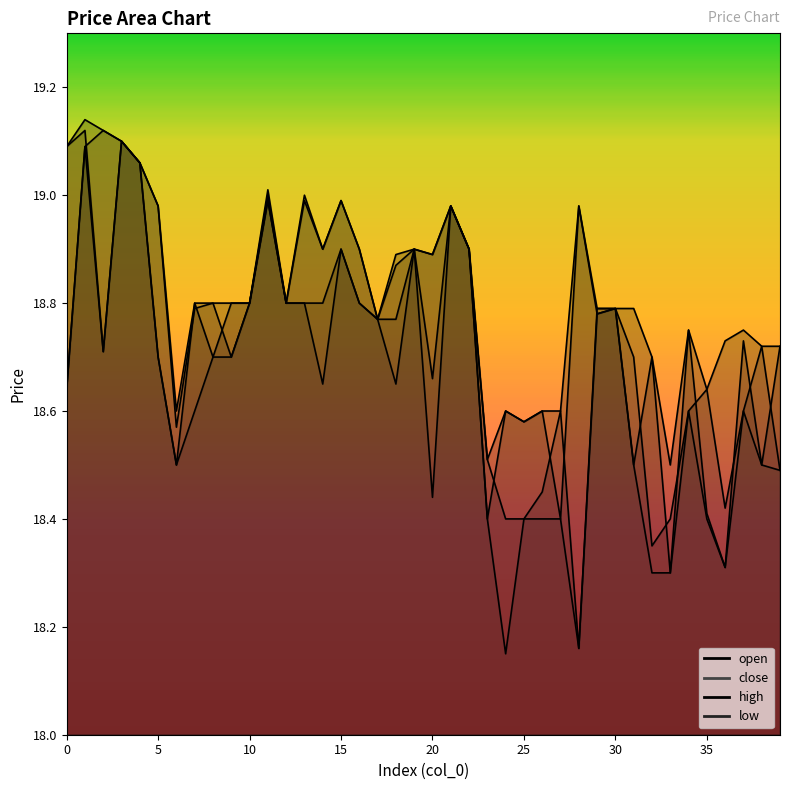

Which series has the largest total across all categories?

high